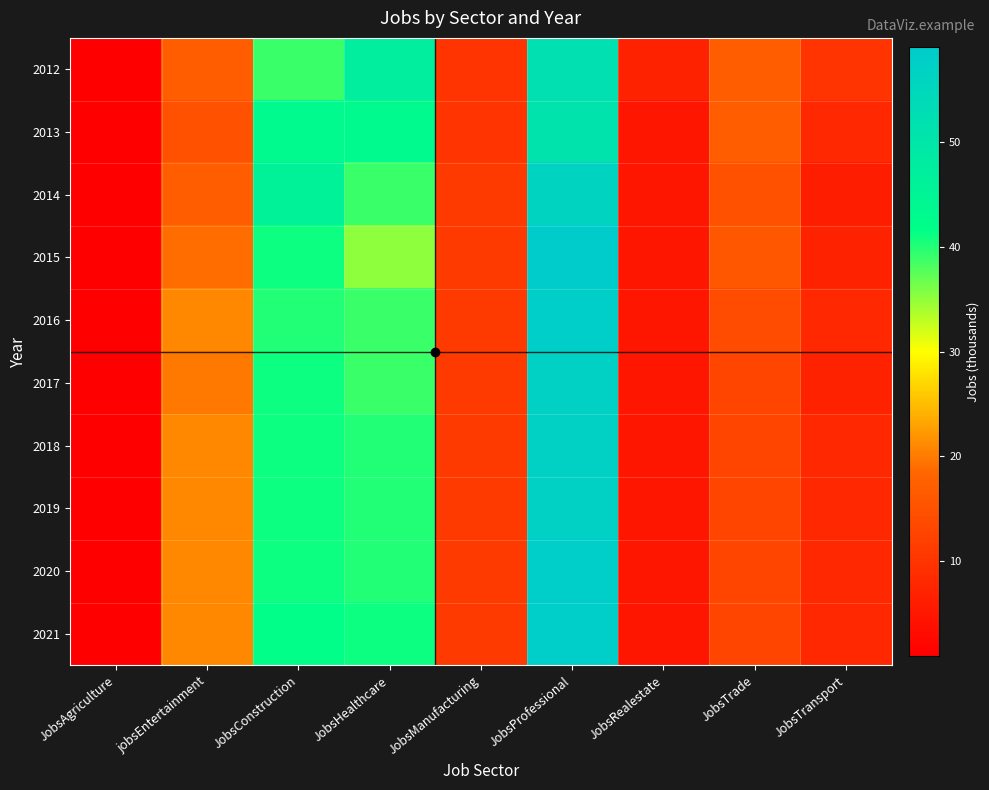

Reading left to right, extract all data points from this chart.

2012: JobsAgriculture=1	jobsEntertainment=17	JobsConstruction=39	JobsHealthcare=47	JobsManufacturing=10	JobsProfessional=52	JobsRealestate=7	JobsTrade=17	JobsTransport=10
2013: JobsAgriculture=1	jobsEntertainment=15	JobsConstruction=43	JobsHealthcare=43	JobsManufacturing=10	JobsProfessional=51	JobsRealestate=5	JobsTrade=17	JobsTransport=8
2014: JobsAgriculture=1	jobsEntertainment=17	JobsConstruction=46	JobsHealthcare=39	JobsManufacturing=11	JobsProfessional=56	JobsRealestate=5	JobsTrade=15	JobsTransport=6
2015: JobsAgriculture=1	jobsEntertainment=19	JobsConstruction=41	JobsHealthcare=35	JobsManufacturing=11	JobsProfessional=59	JobsRealestate=5	JobsTrade=16	JobsTransport=7
2016: JobsAgriculture=1	jobsEntertainment=21	JobsConstruction=40	JobsHealthcare=39	JobsManufacturing=11	JobsProfessional=58	JobsRealestate=5	JobsTrade=14	JobsTransport=8
2017: JobsAgriculture=1	jobsEntertainment=20	JobsConstruction=41	JobsHealthcare=39	JobsManufacturing=11	JobsProfessional=57	JobsRealestate=5	JobsTrade=13	JobsTransport=7
2018: JobsAgriculture=1	jobsEntertainment=21	JobsConstruction=41	JobsHealthcare=40	JobsManufacturing=11	JobsProfessional=57	JobsRealestate=5	JobsTrade=13	JobsTransport=8
2019: JobsAgriculture=1	jobsEntertainment=21	JobsConstruction=41	JobsHealthcare=40	JobsManufacturing=11	JobsProfessional=57	JobsRealestate=5	JobsTrade=13	JobsTransport=8
2020: JobsAgriculture=1	jobsEntertainment=21	JobsConstruction=41	JobsHealthcare=40	JobsManufacturing=11	JobsProfessional=58	JobsRealestate=5	JobsTrade=13	JobsTransport=8
2021: JobsAgriculture=1	jobsEntertainment=21	JobsConstruction=42	JobsHealthcare=41	JobsManufacturing=11	JobsProfessional=58	JobsRealestate=5	JobsTrade=13	JobsTransport=8